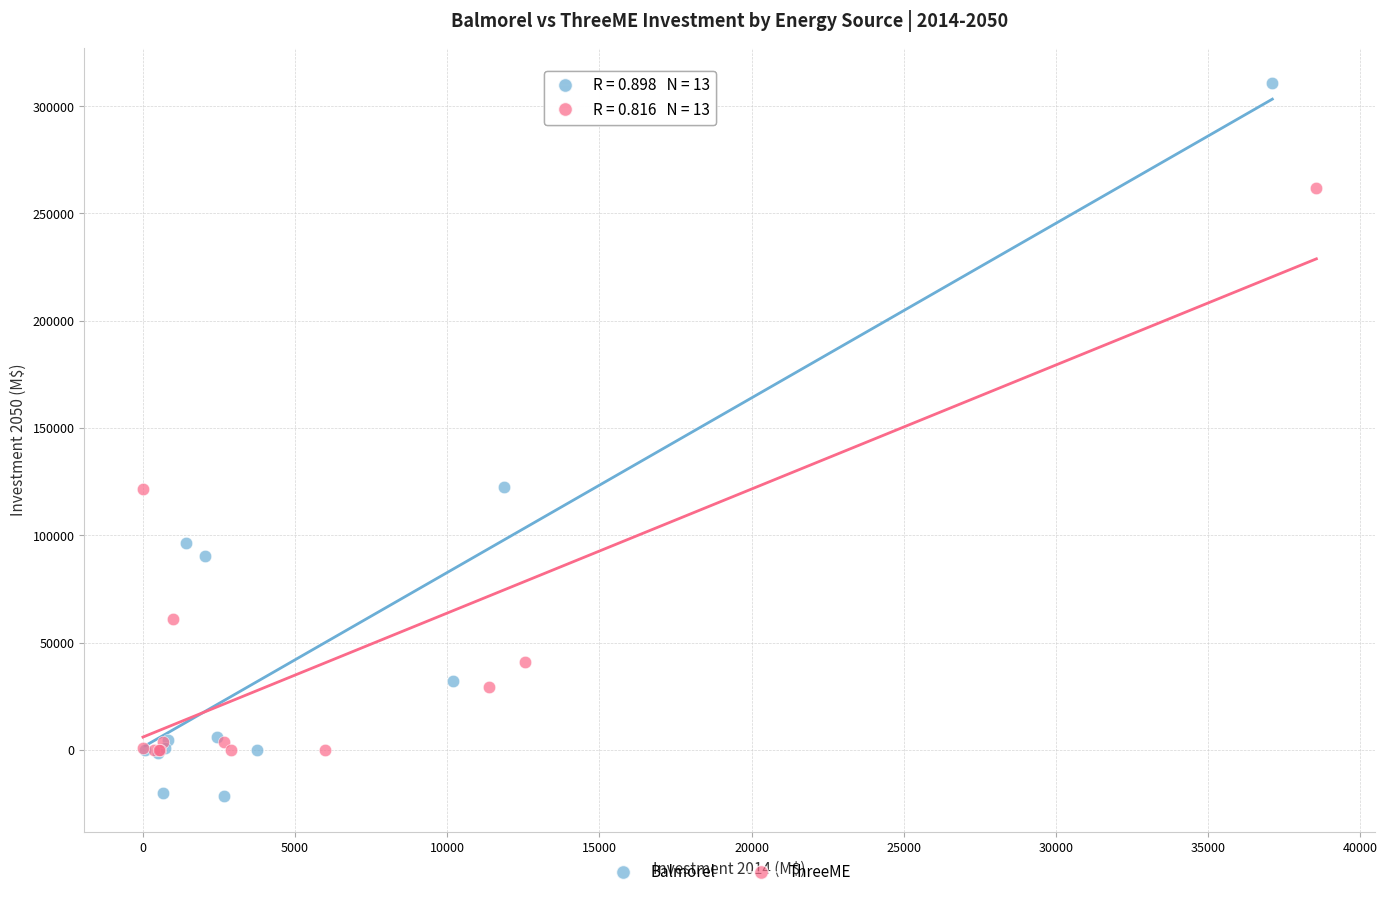

Which series has the largest Y range (max minus min)?

Balmorel